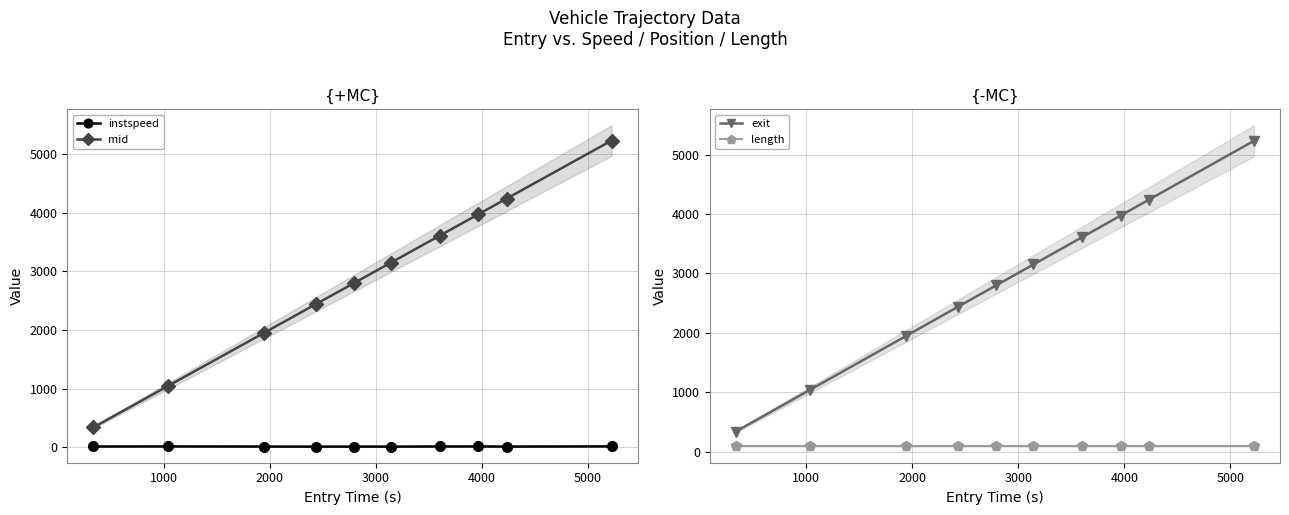

Does the chart display data point markers on the line(s)?

Yes